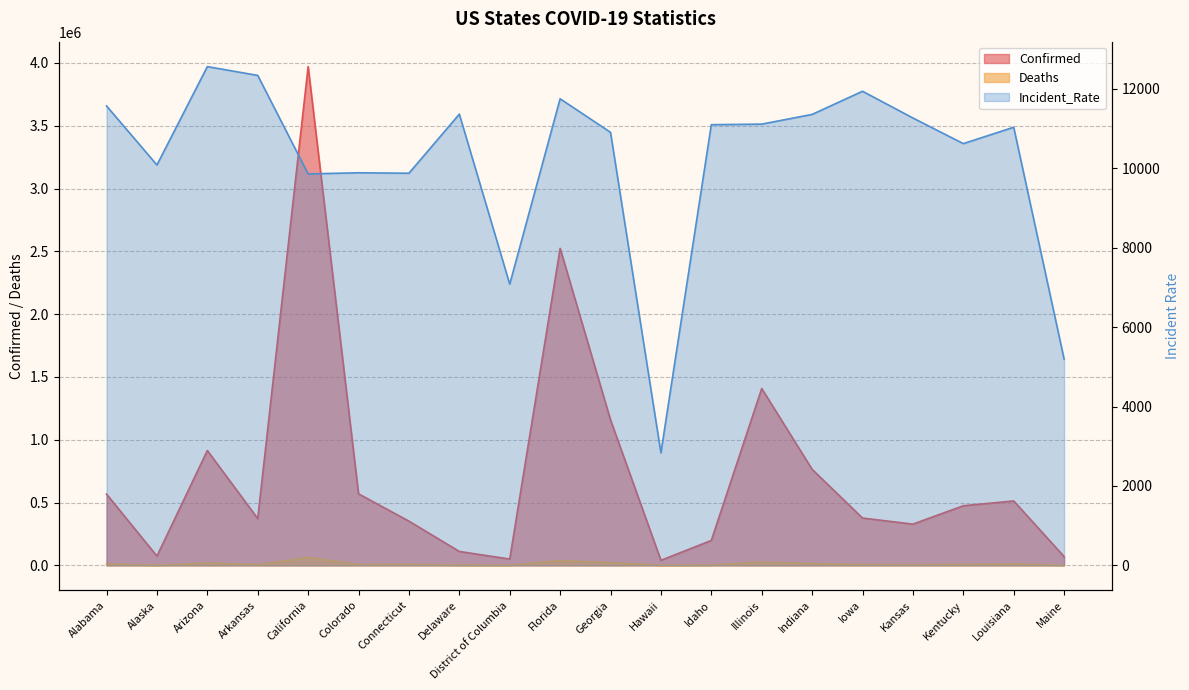

Rank the categories by Incident_Rate value from highest to lowest.

Arizona, Arkansas, Iowa, Florida, Alabama, Delaware, Indiana, Kansas, Illinois, Idaho, Louisiana, Georgia, Kentucky, Alaska, Colorado, Connecticut, California, District of Columbia, Maine, Hawaii